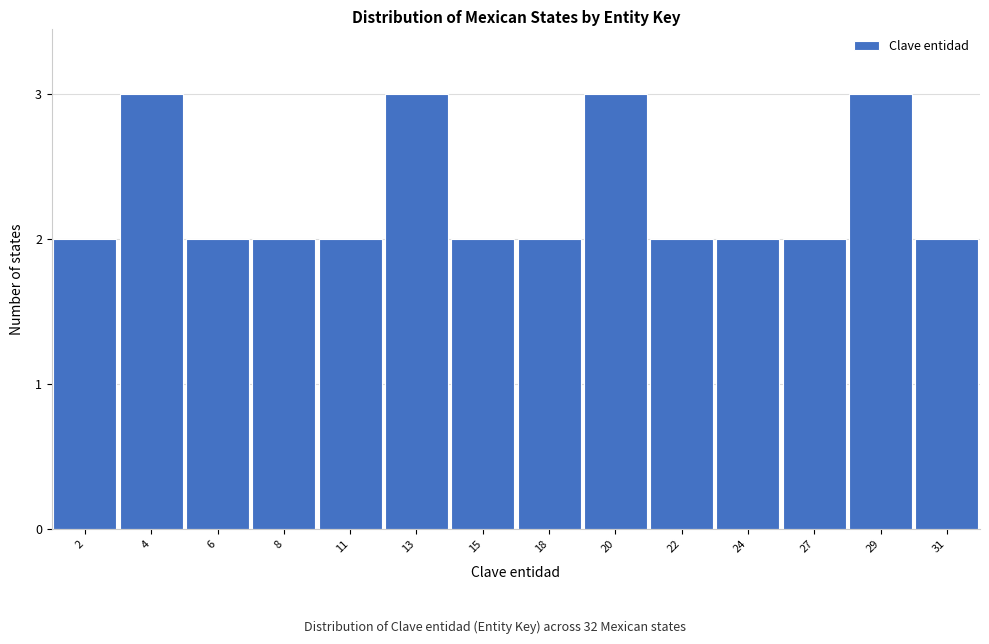

Reading left to right, list all the values displayed in this chart.

2=2	4=3	6=2	8=2	11=2	13=3	15=2	18=2	20=3	22=2	24=2	27=2	29=3	31=2